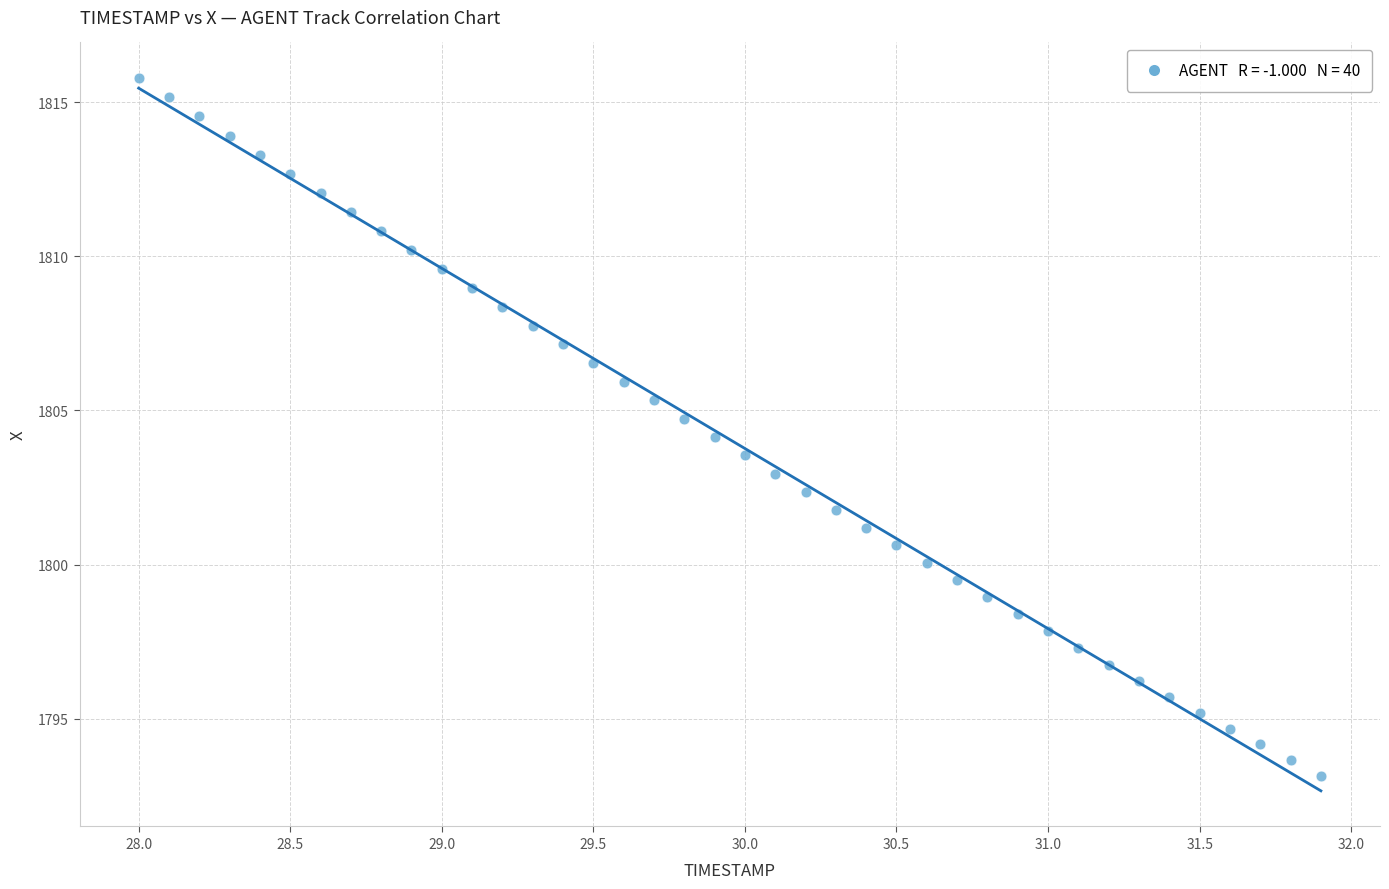

What is the range of Y values (max minus min)?

22.6